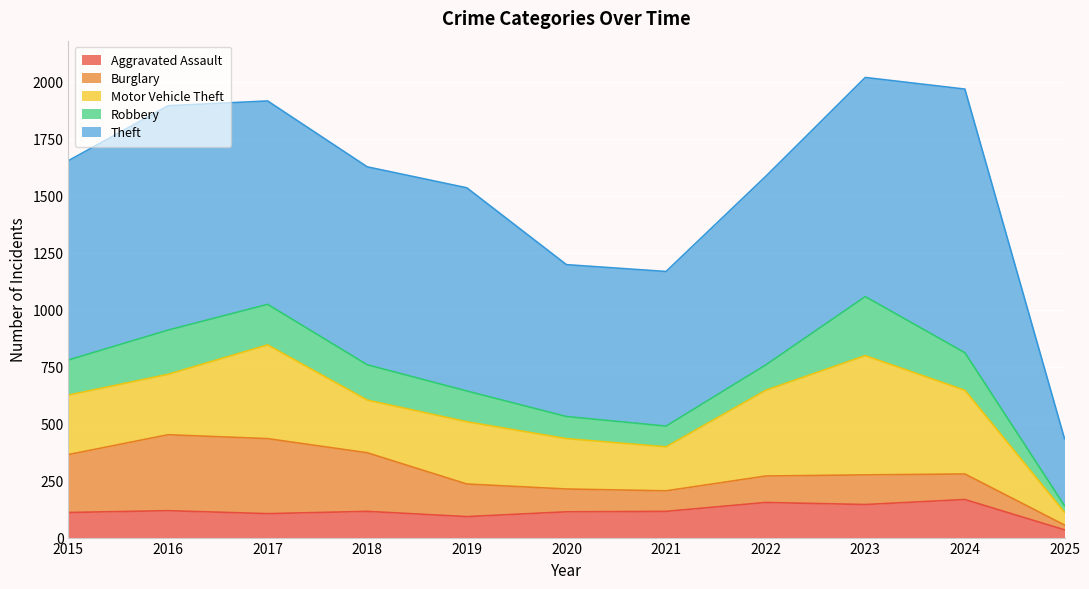

List the labels in order of Robbery value, smallest first.

2025, 2021, 2020, 2022, 2019, 2015, 2018, 2024, 2017, 2016, 2023